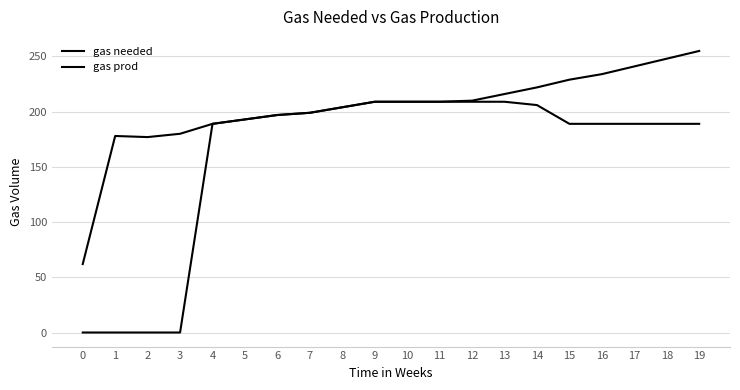

What is the value of the gas needed point at the 17th from the left?

234